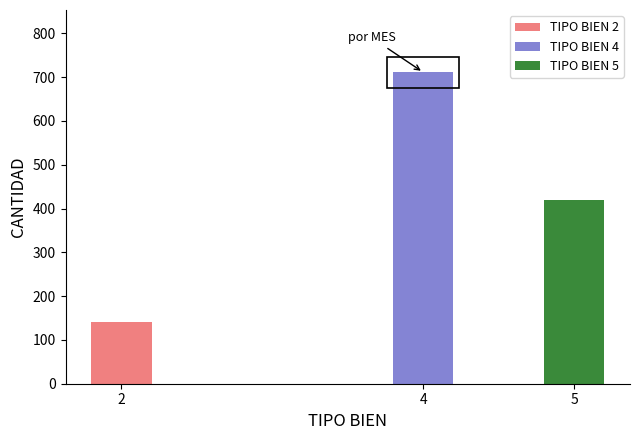

At how many categories does at least one series exceed 575?

1